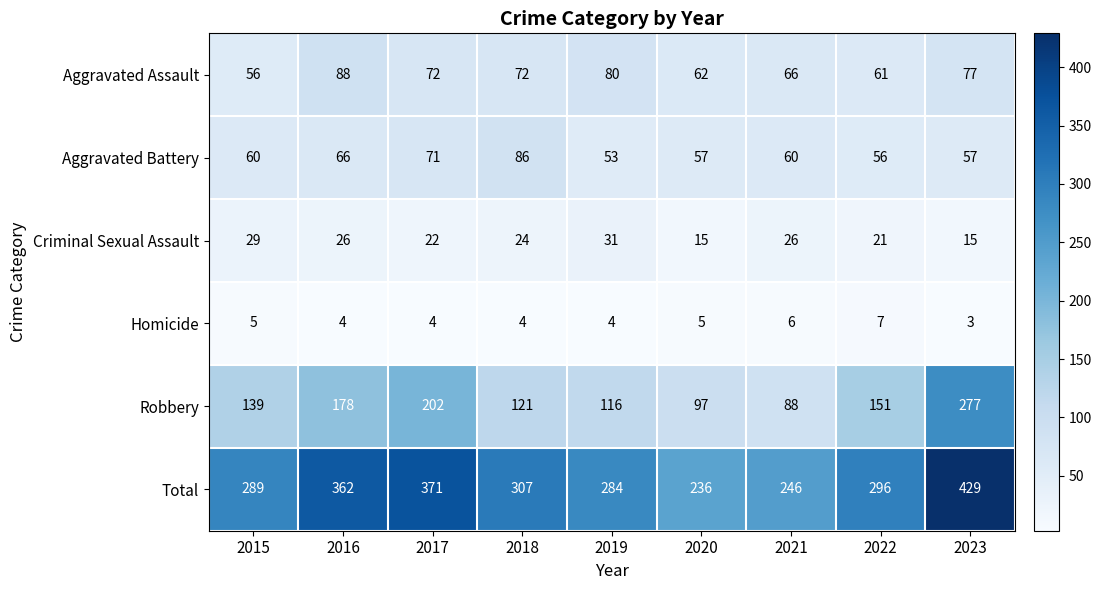

How many distinct data groups are displayed?

6